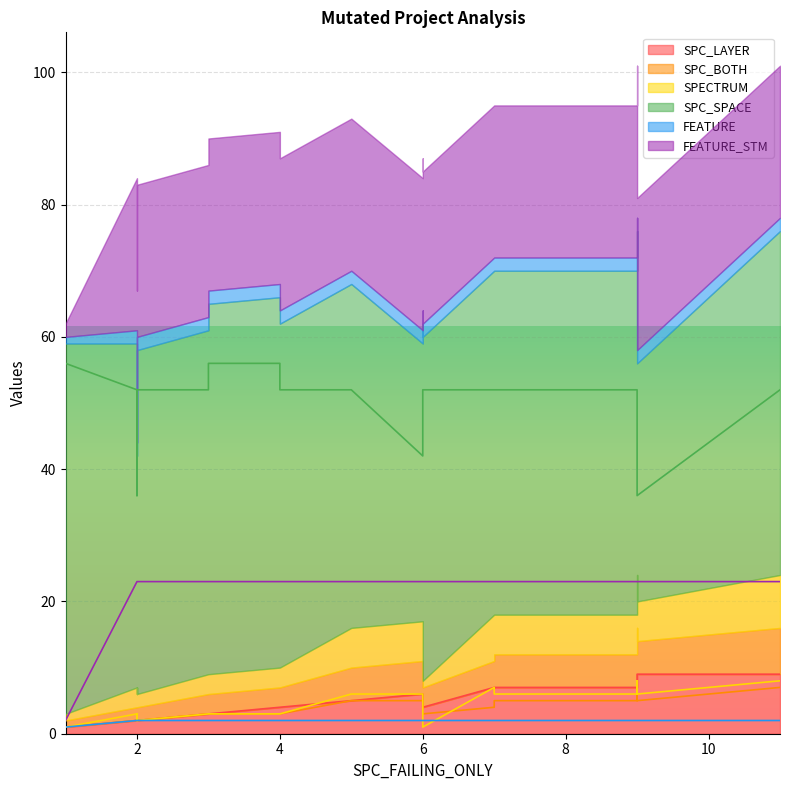

Does the chart display data point markers on the line(s)?

No